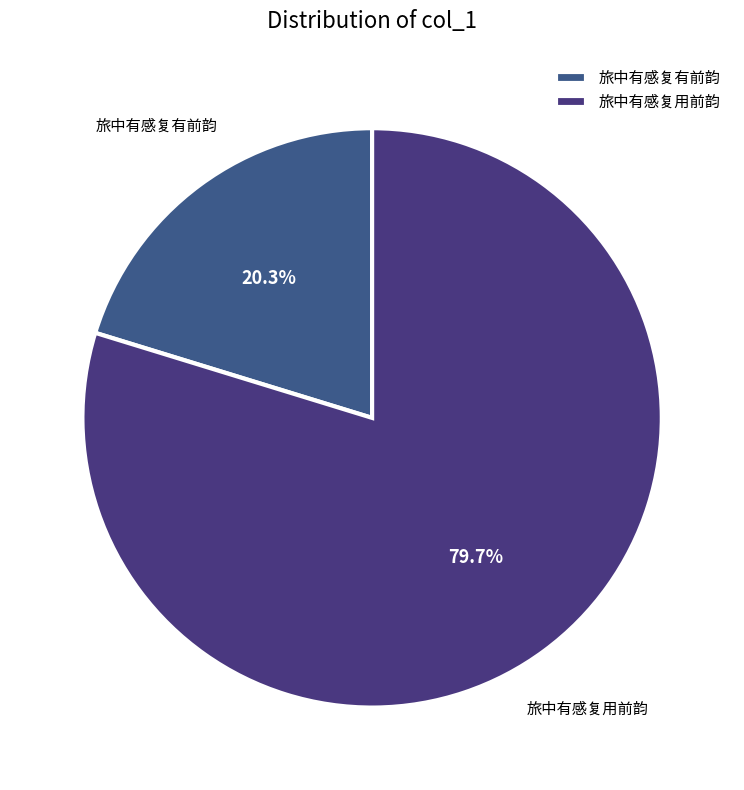

True or false: 旅中有感复有前韵 accounts for 34% of the total.

False